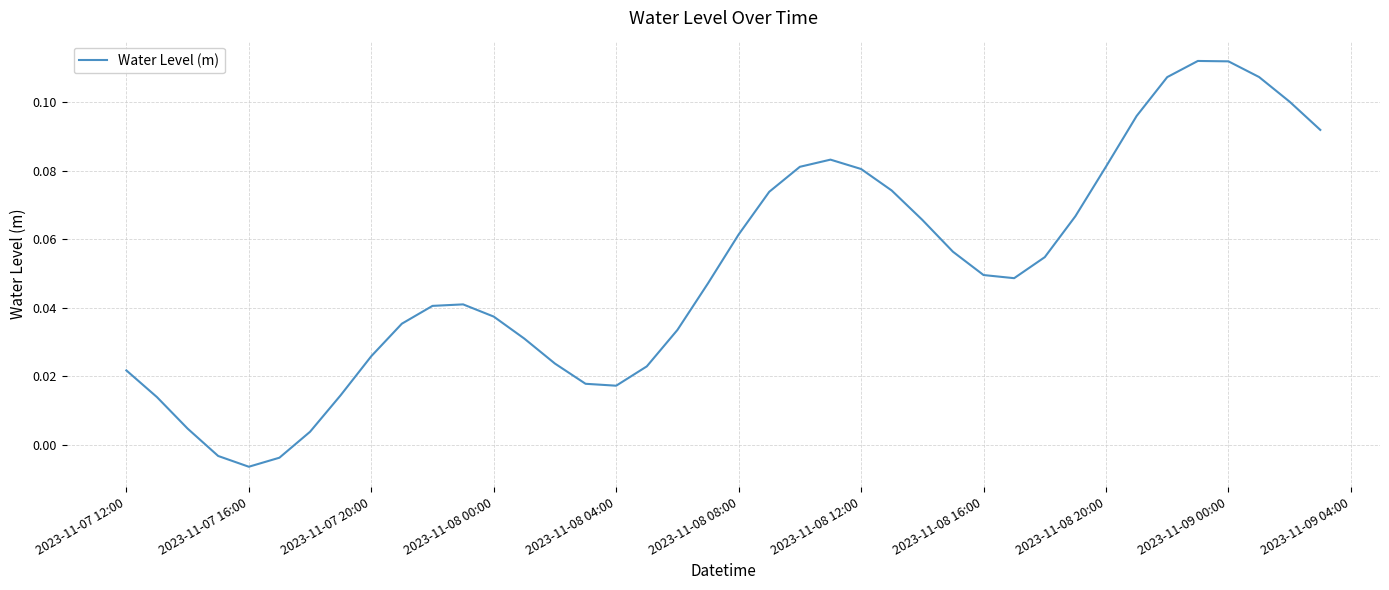

Is this an area chart (filled region under the line)?

No